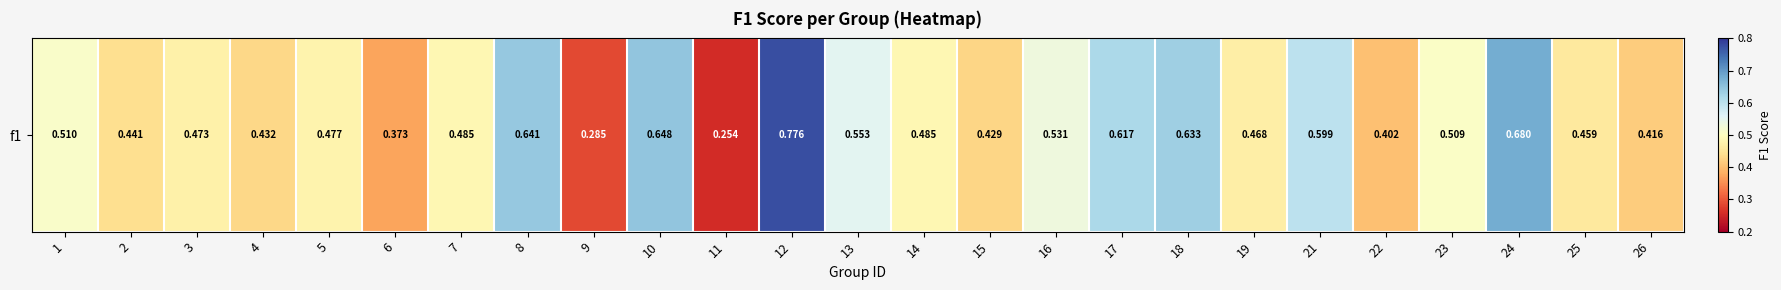

What is the minimum value shown in the chart?

0.3